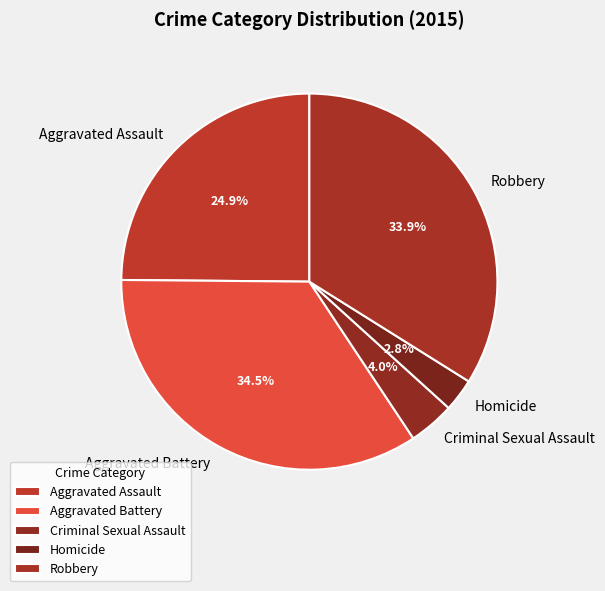

Which category has the biggest portion of the pie?

Aggravated Battery